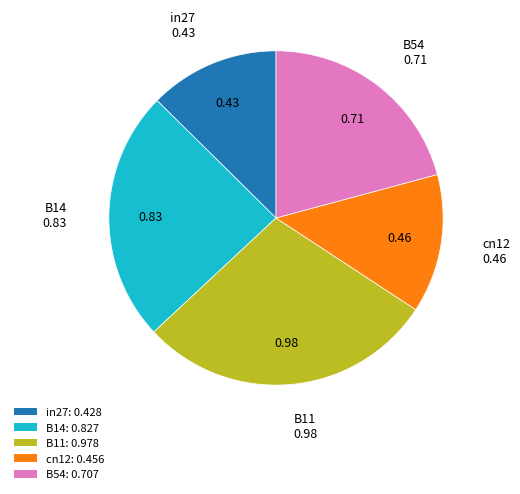

Does B14: 0.827 account for over 50% of the chart?

No